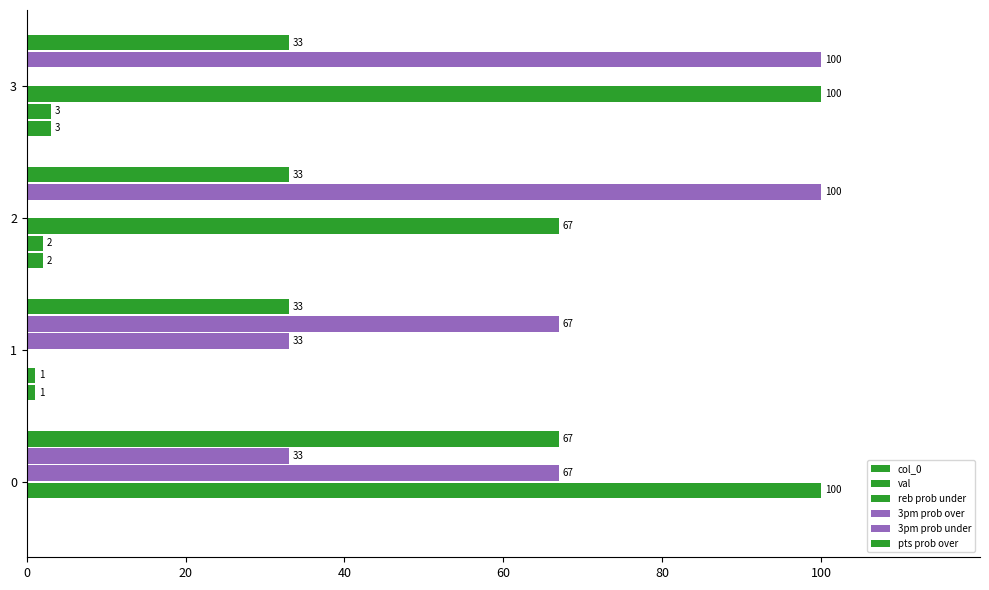

Count the number of categories in the chart.

4